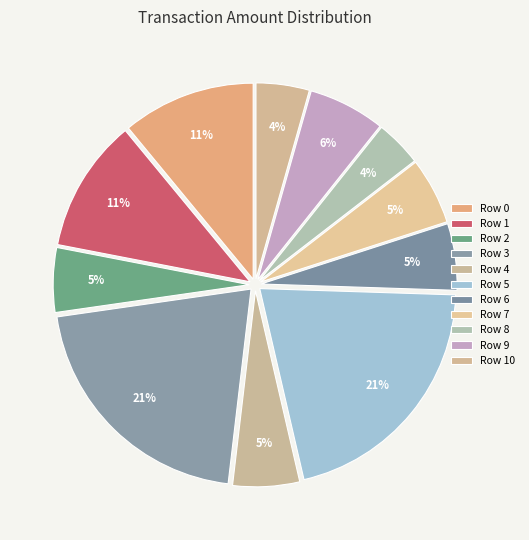

How many segments does this pie chart have?

11